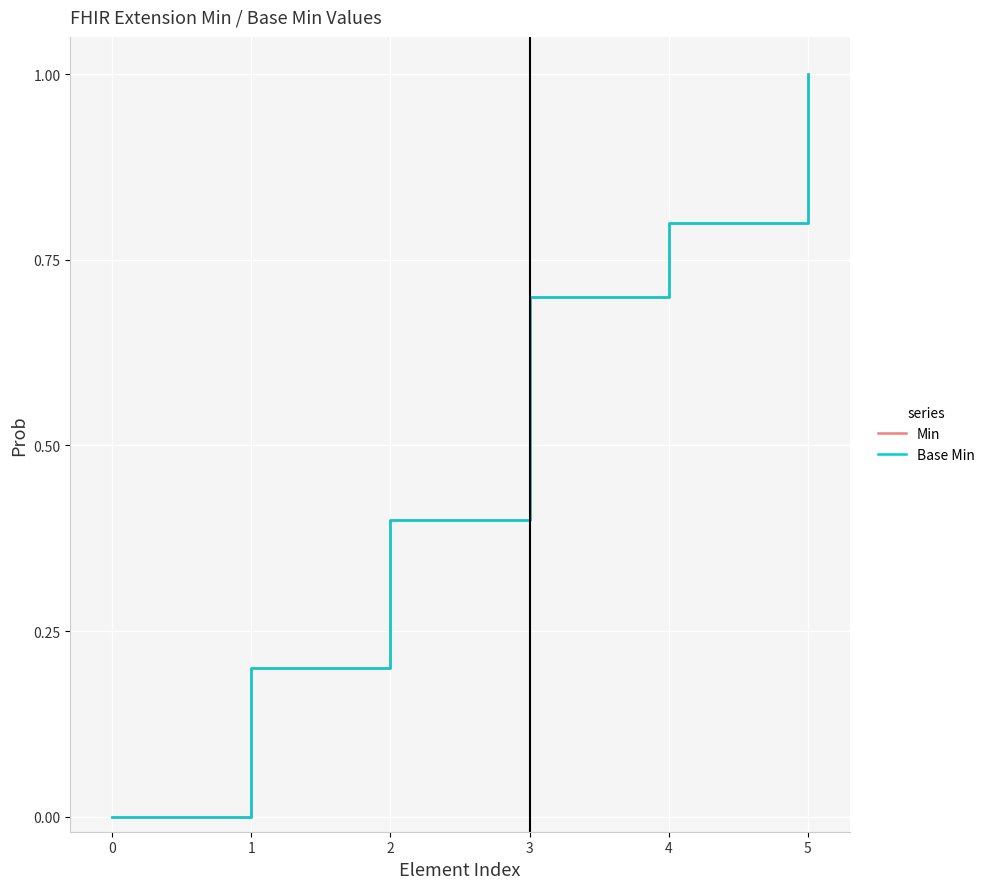

Does the chart have visible grid lines?

Yes